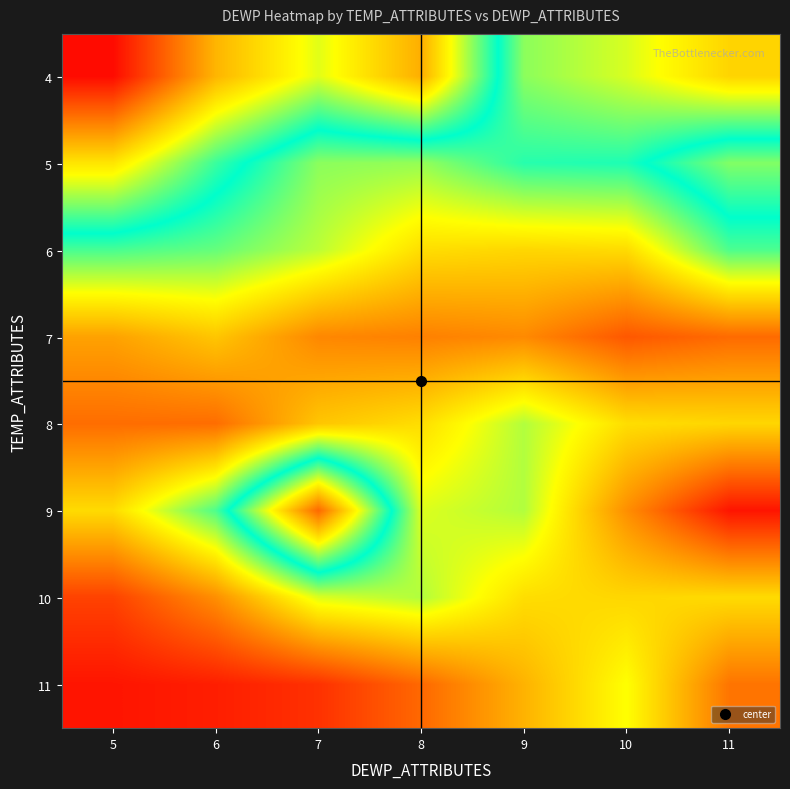

List the series in order of their peak value, highest first.

9, 11, 10, 7, 8, 4, 6, 5